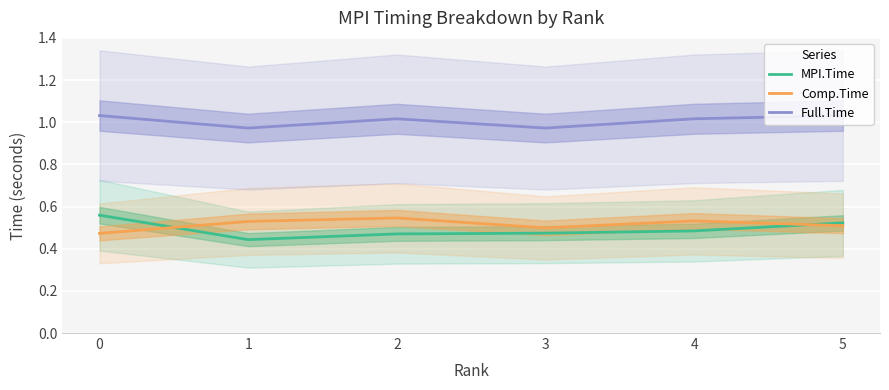

Reading left to right, transcribe all the data shown in this chart.

MPI.Time: 0.6	0.4	0.5	0.5	0.5	0.5
Comp.Time: 0.5	0.5	0.5	0.5	0.5	0.5
Full.Time: 1.0	1.0	1.0	1.0	1.0	1.0